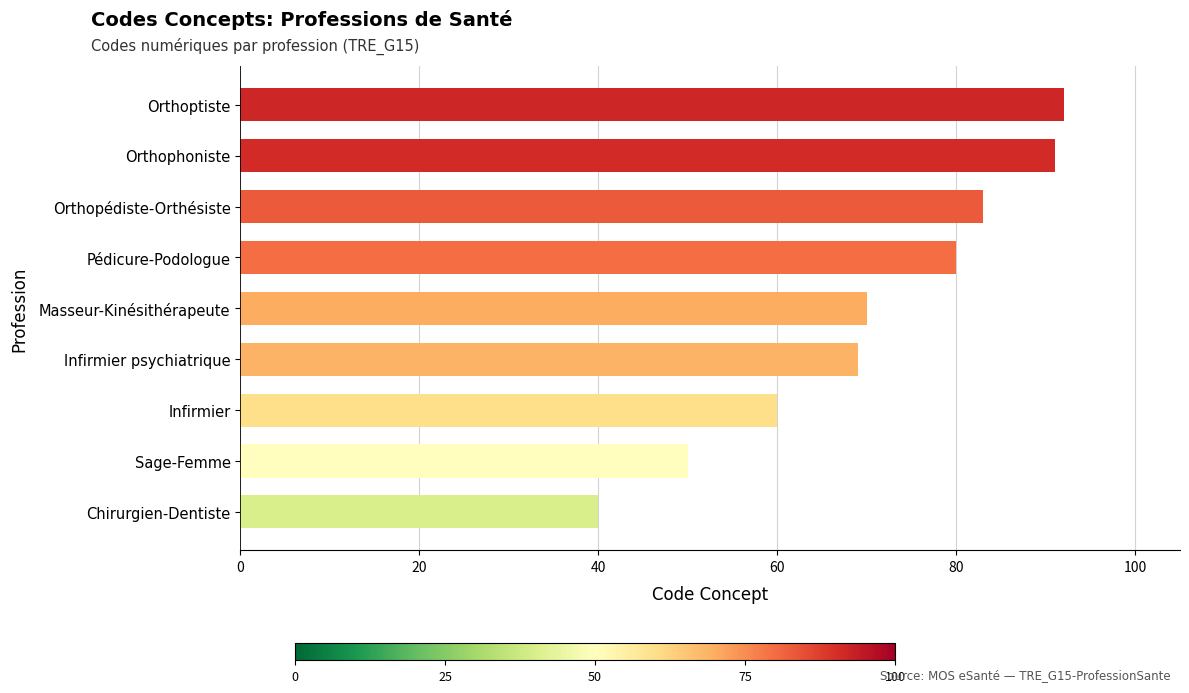

Reading top to bottom, list all the values displayed in this chart.

Orthoptiste=92	Orthophoniste=91	Orthopédiste-Orthésiste=83	Pédicure-Podologue=80	Masseur-Kinésithérapeute=70	Infirmier psychiatrique=69	Infirmier=60	Sage-Femme=50	Chirurgien-Dentiste=40